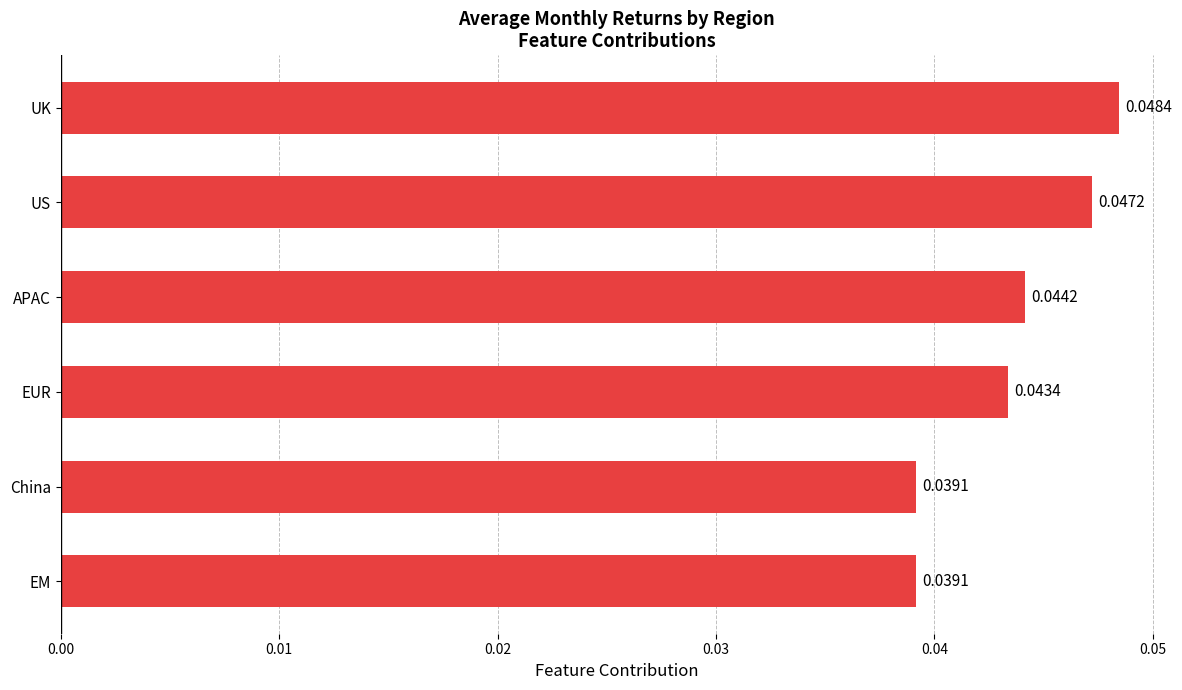

What is the sum of all values?

0.3